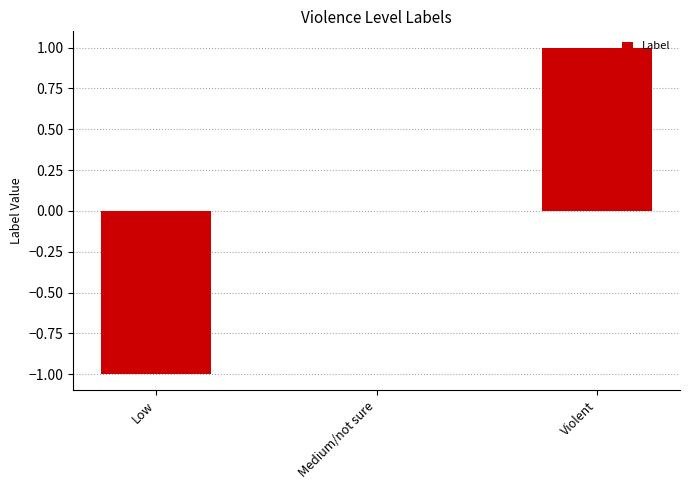

Count the number of data series in this chart.

1